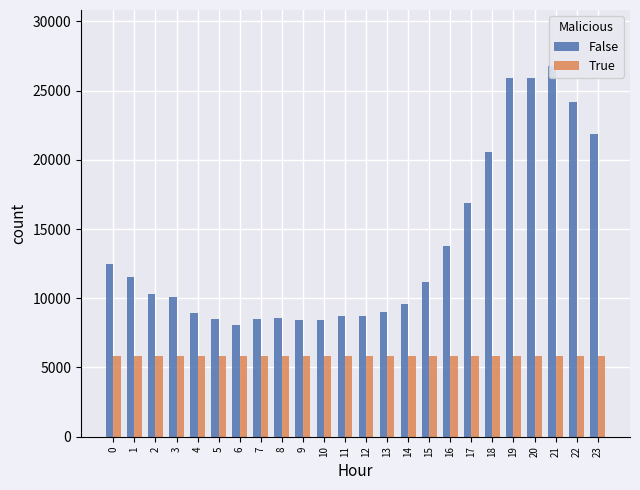

How many groups of bars are there?

24